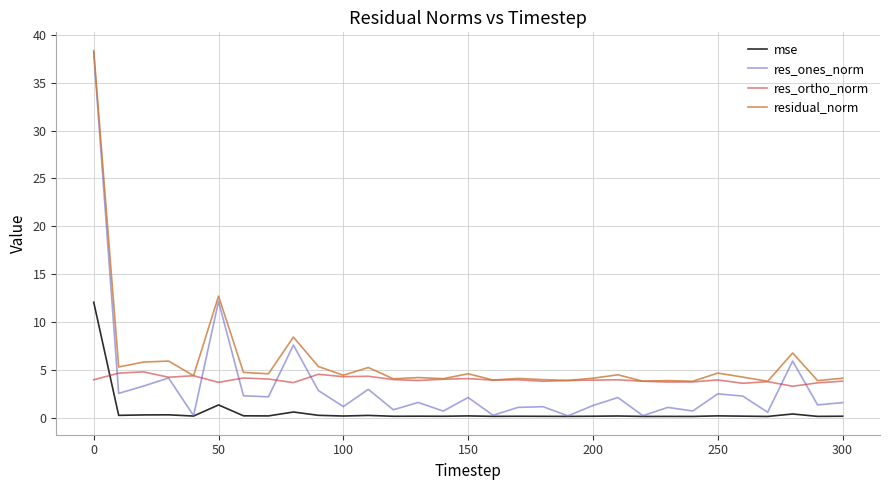

What is the maximum value shown in the chart?

38.3